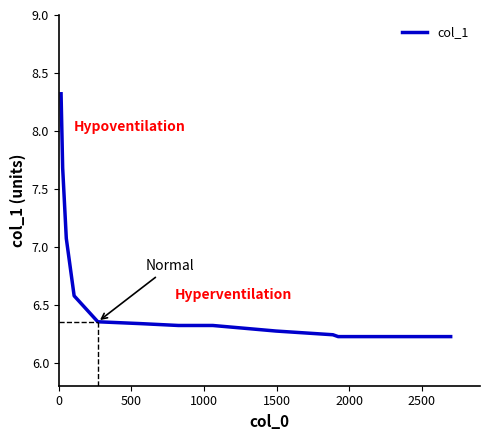

How many lines are shown in the chart?

1